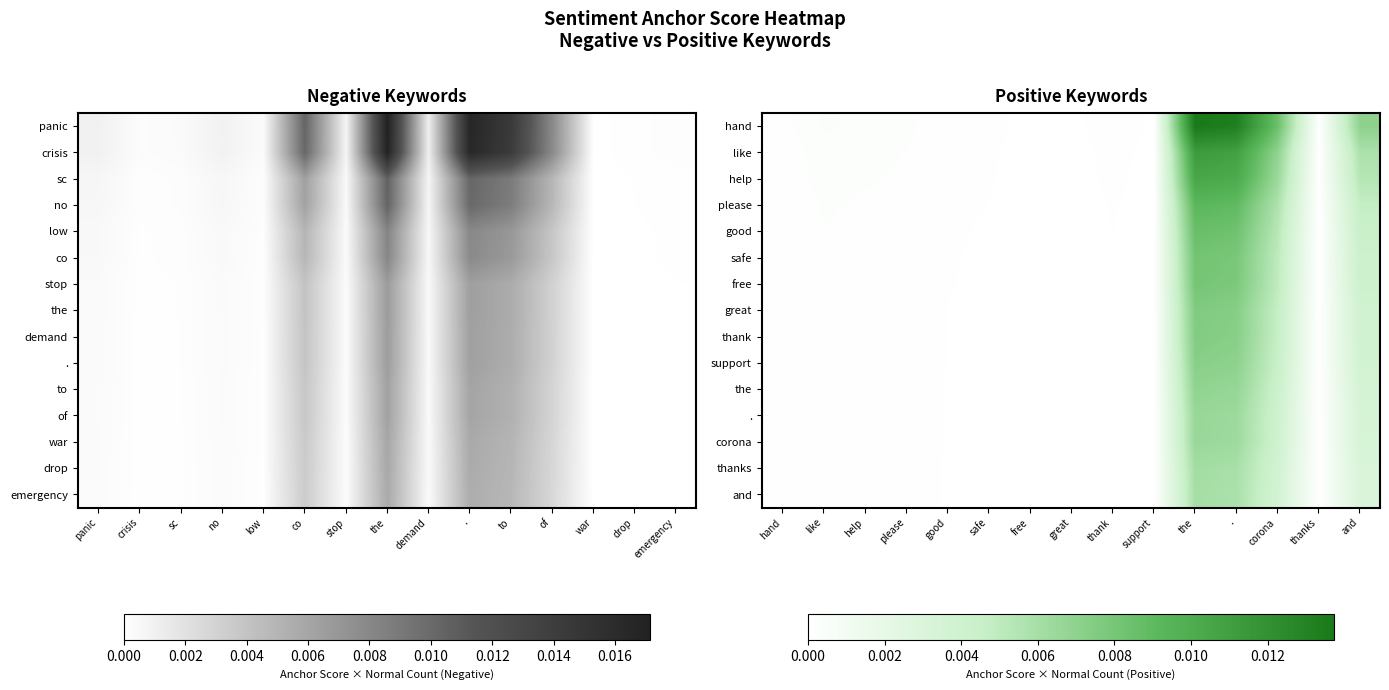

The value of and at corona is 0.0. True or false?

True